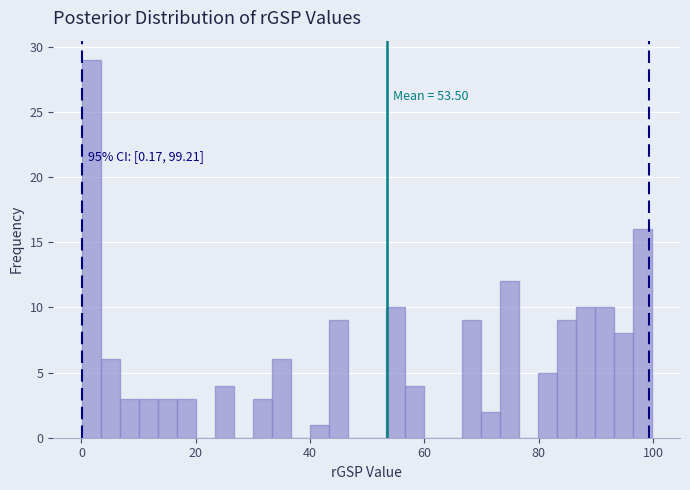

Around what value on the x-axis is the tallest bar? Give the approximate position of its centre, as read against the axis.

2